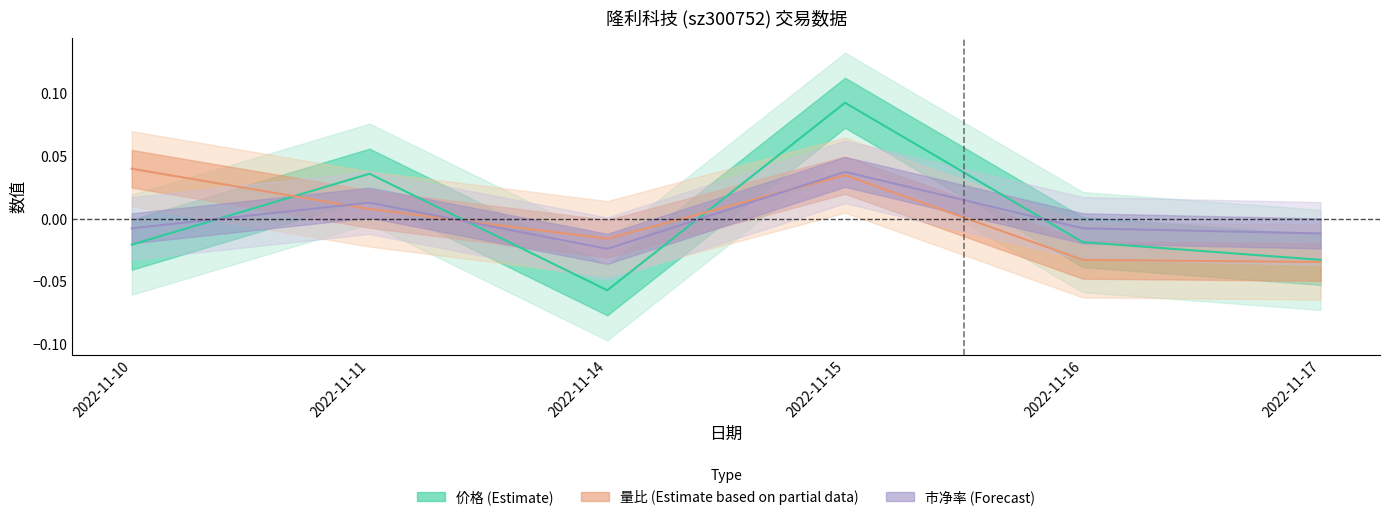

How many interior local peaks does the 量比 series have?

1